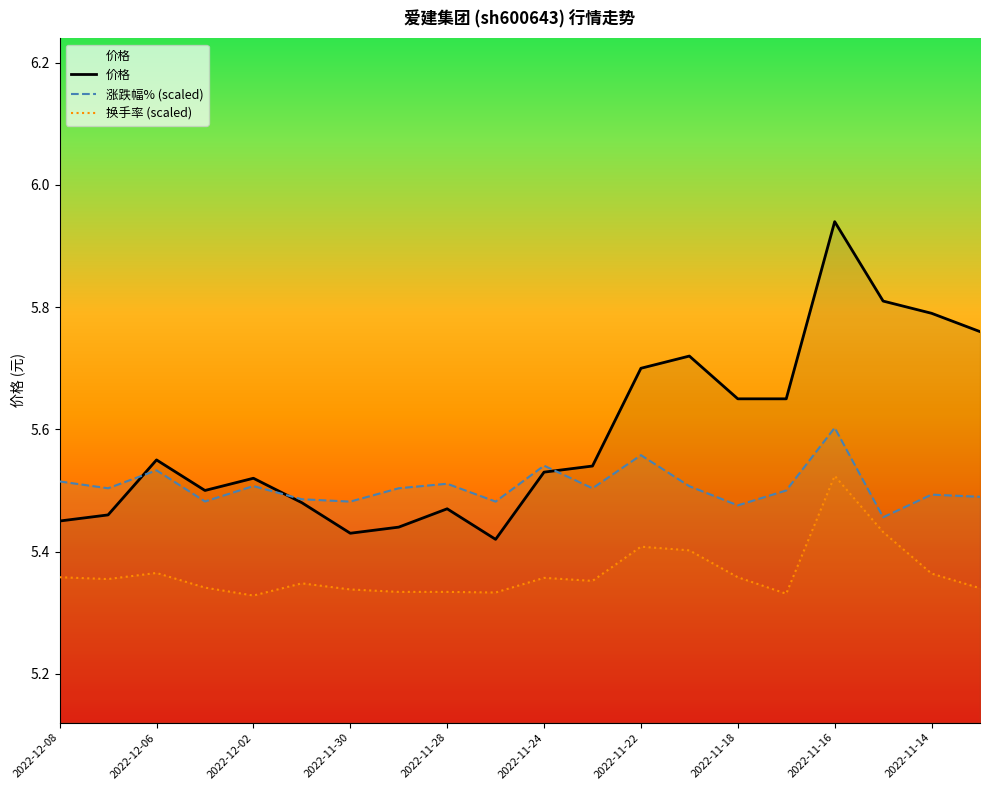

What is the average value of the 价格 series?

5.6